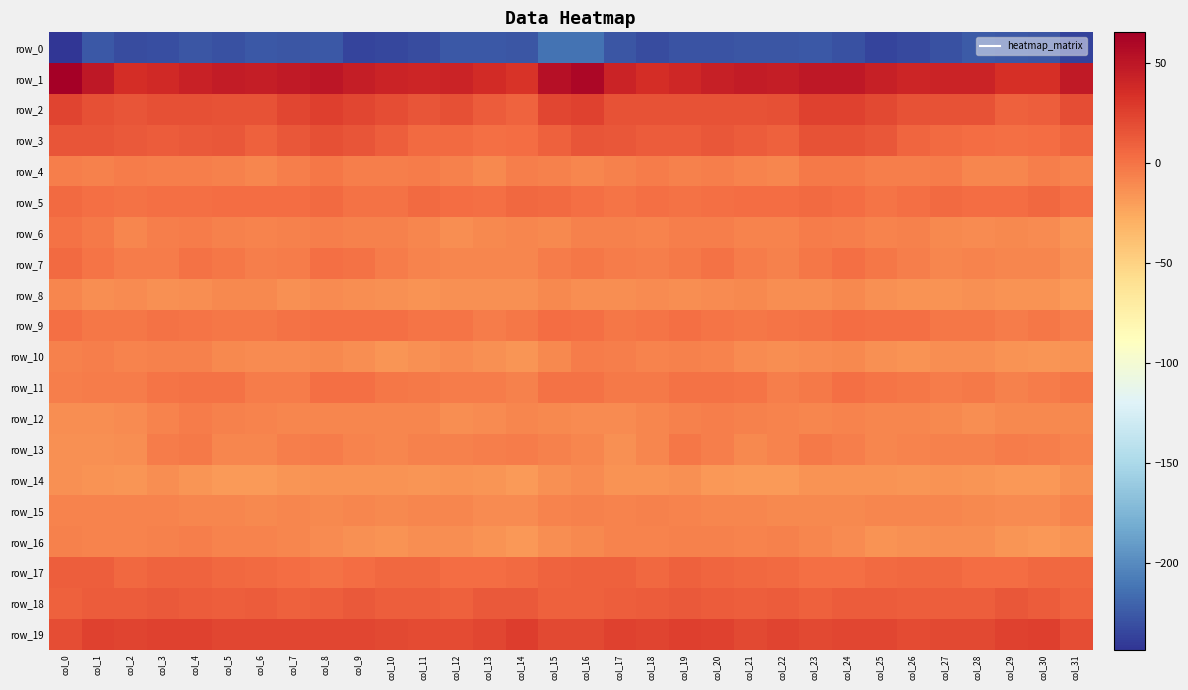

The row_7 series shows -4.4 at col_2. True or false?

True